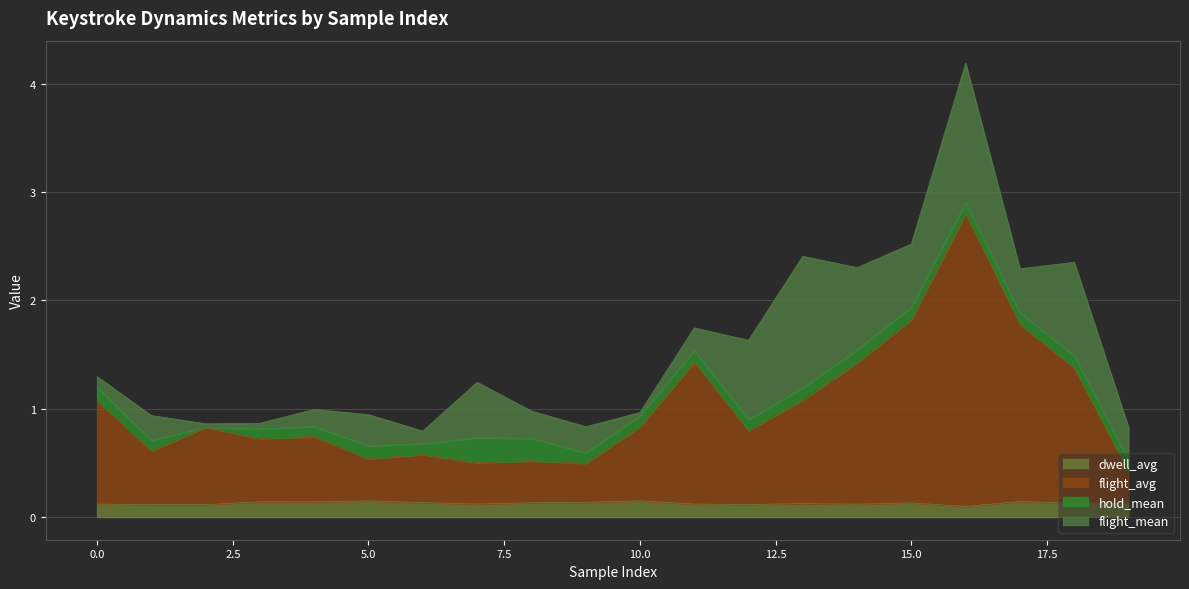

Does the chart have visible grid lines?

Yes